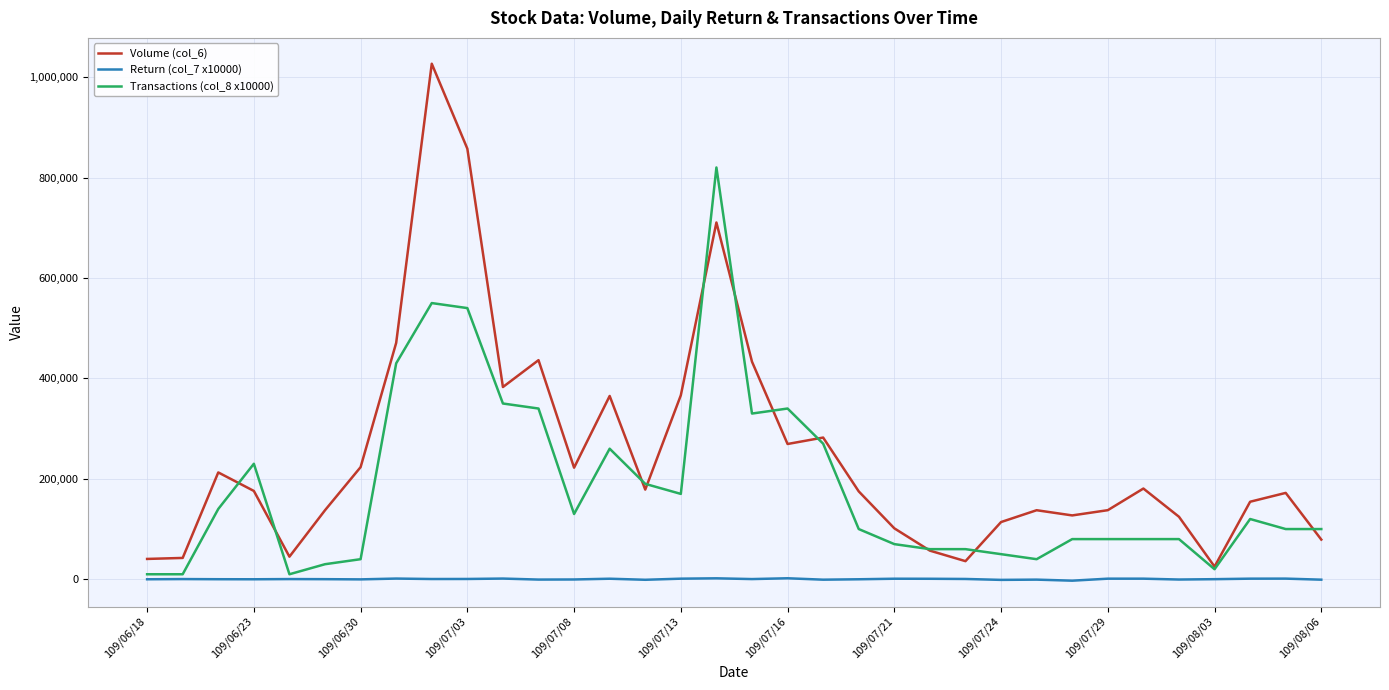

True or false: Transactions (col_8 x10000) and Return (col_7 x10000) intersect in this chart.

False